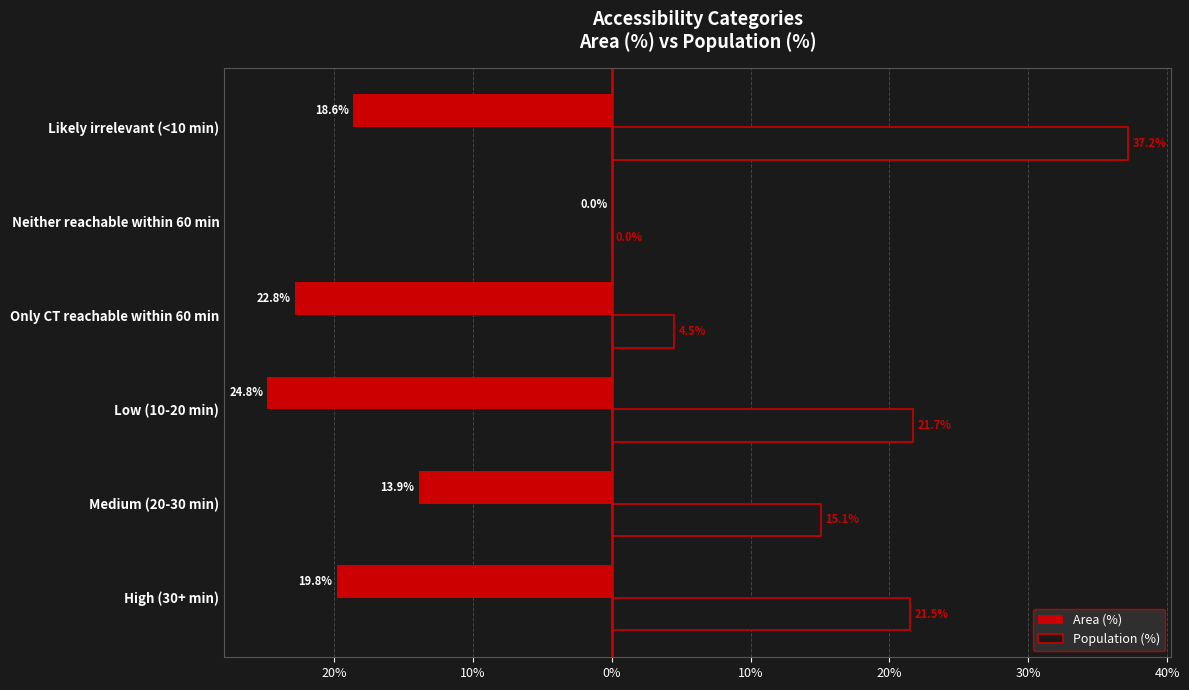

What are all the series names shown in the legend?

Area (%), Population (%)